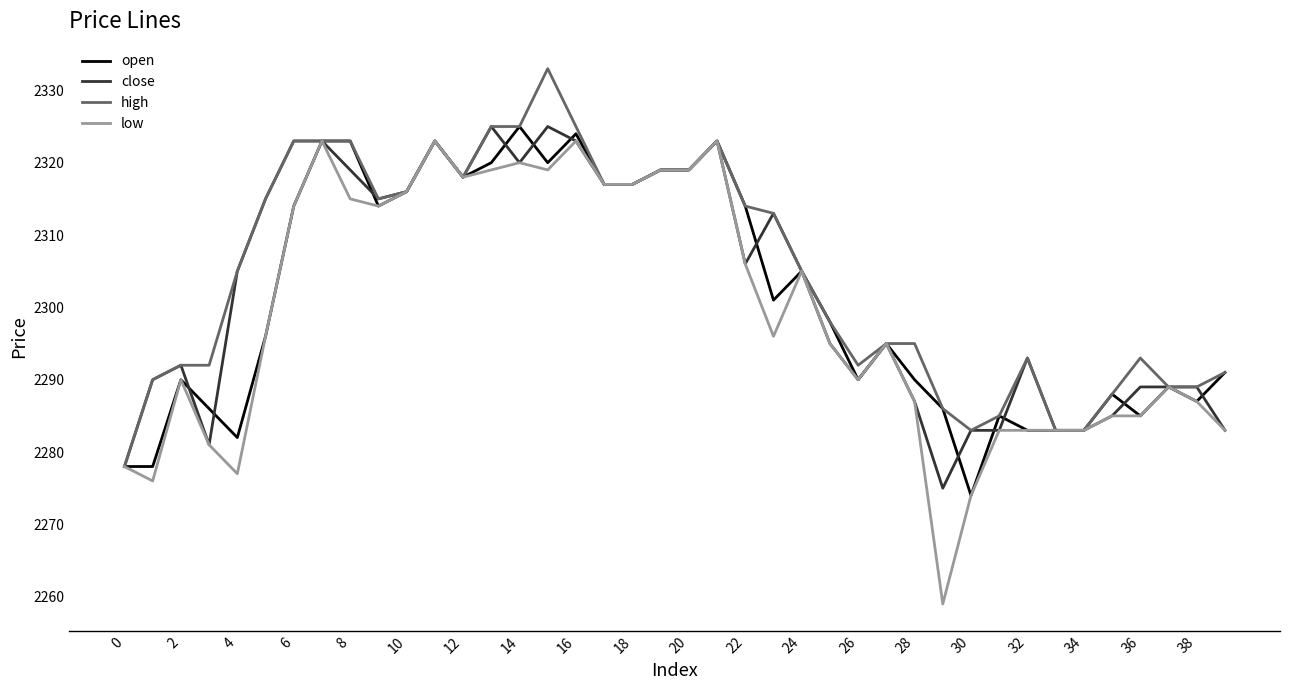

Which series has the largest range (max minus min)?

low